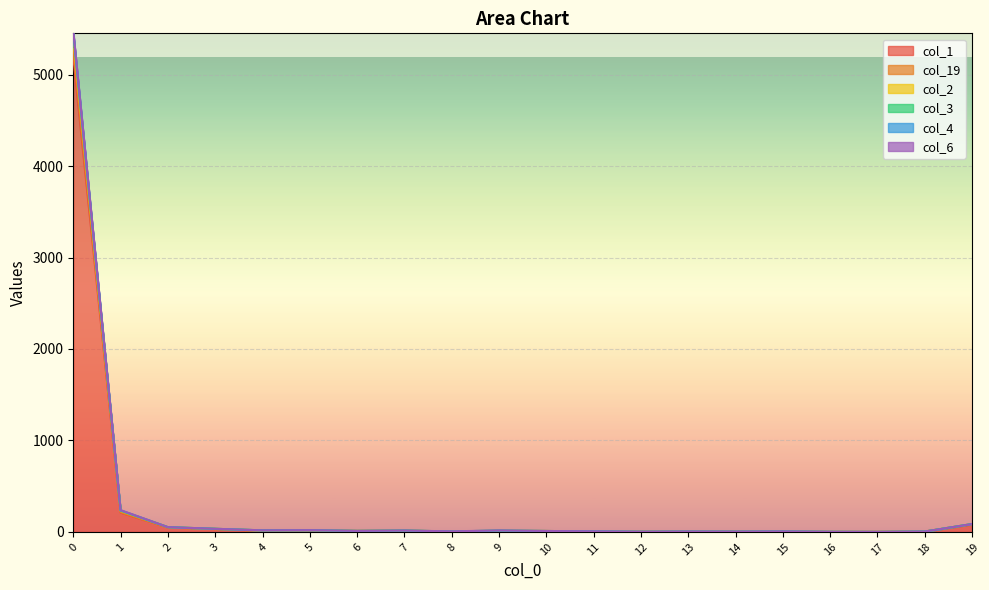

Where is the first local minimum for col_1?

4